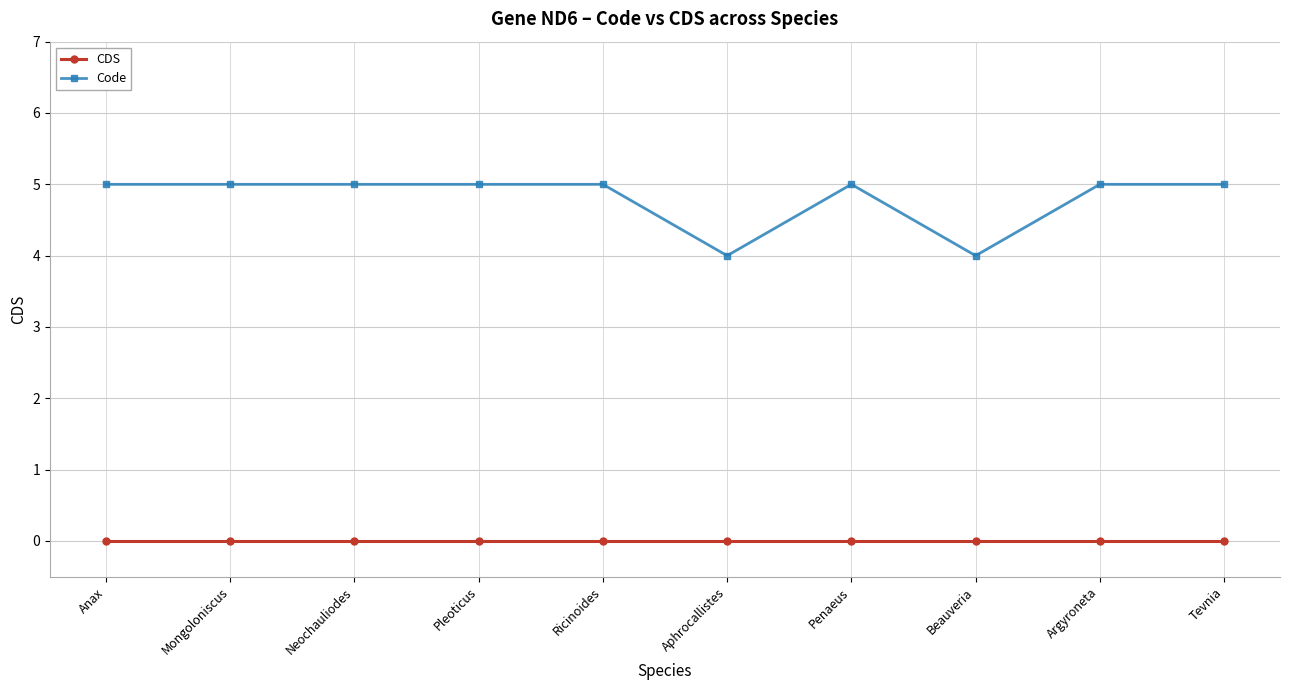

Which series changed the most between Mongoloniscus and Aphrocallistes?

Code